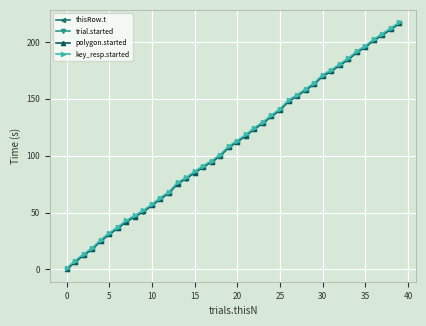

Does the chart have visible grid lines?

Yes